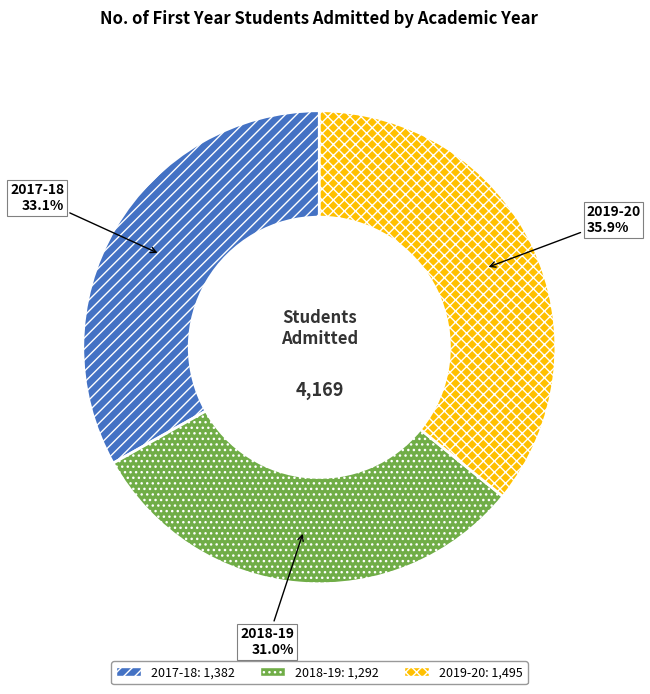

Which slice is the smallest?

2018-19